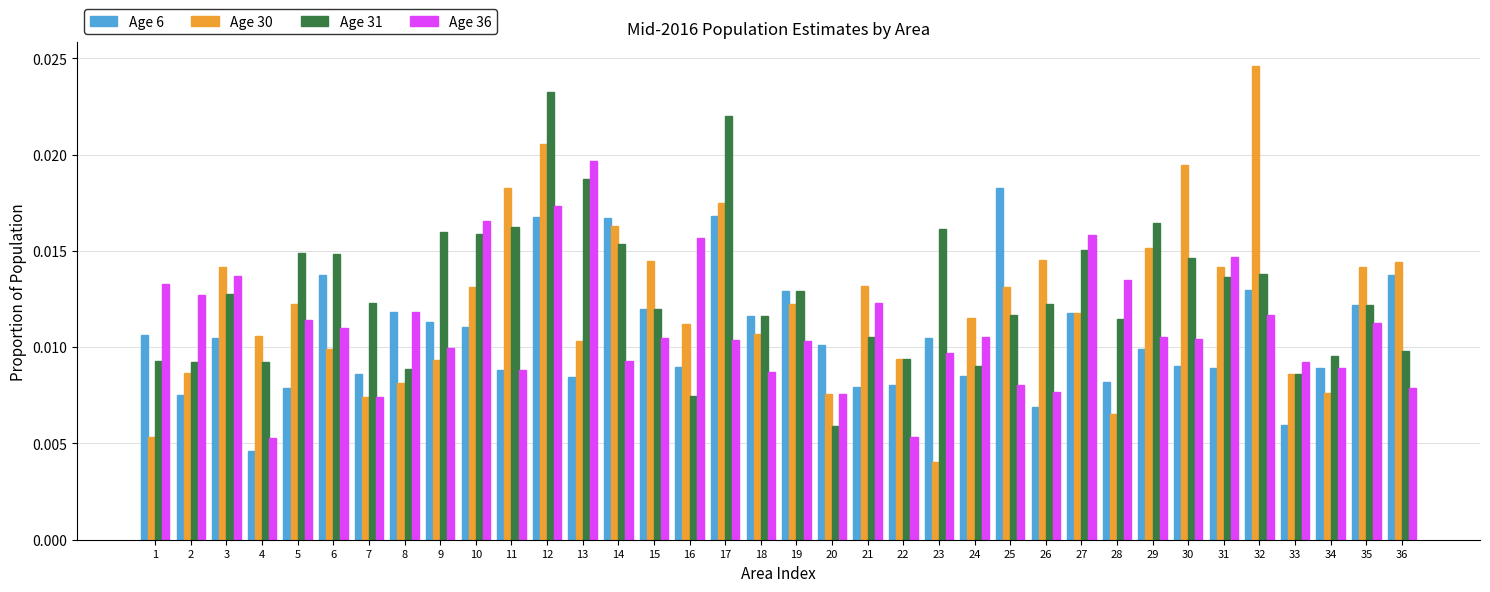

Rank the series by their maximum value, from highest to lowest.

Age 30, Age 31, Age 36, Age 6